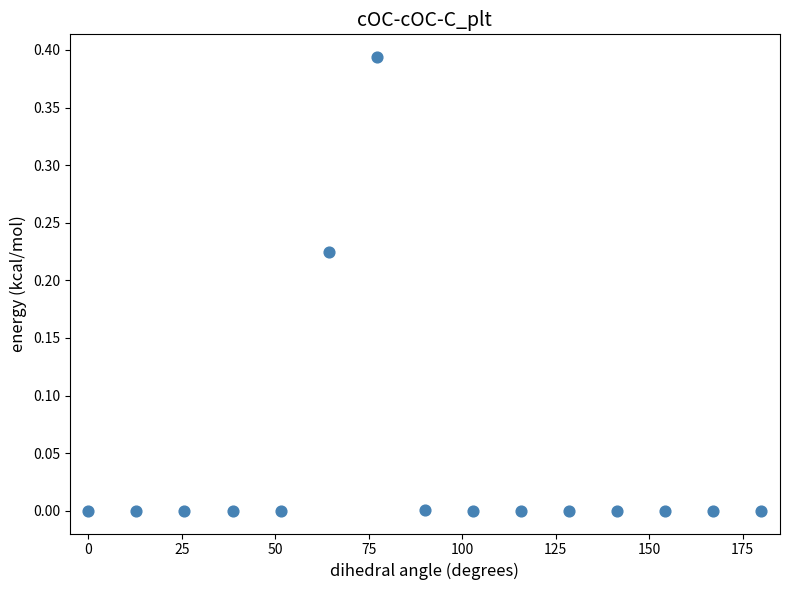

What is the range of X values (max minus min)?

180.0